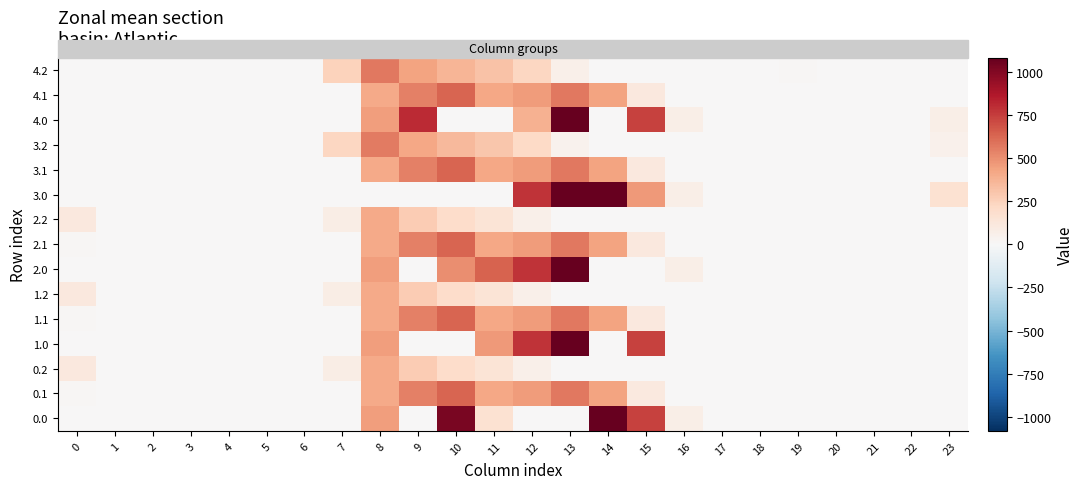

At how many categories does at least one series exceed 808?

3